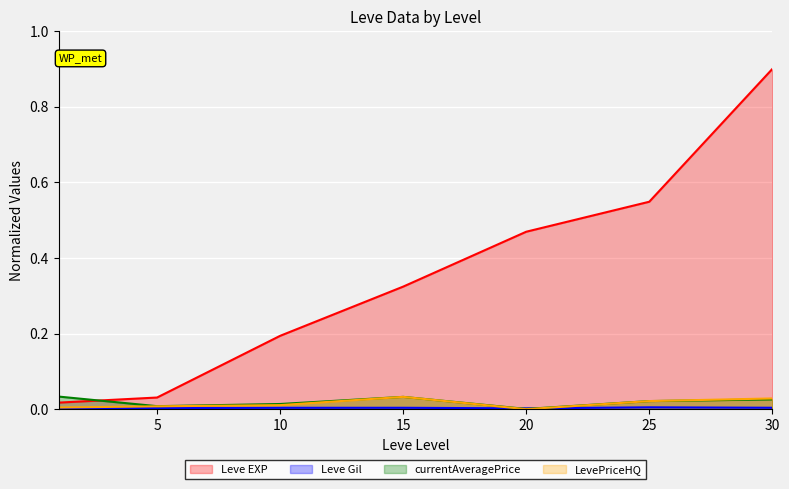

Rank the categories by Leve EXP value from lowest to highest.

1, 5, 10, 15, 20, 25, 30